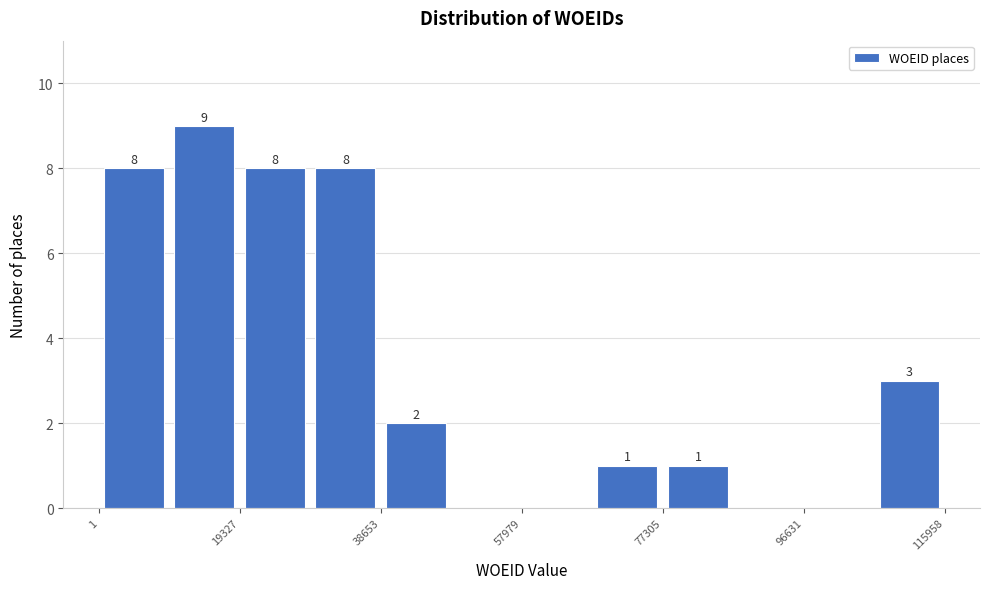

Which range on the x-axis has the tallest bar?

10000 to 20000